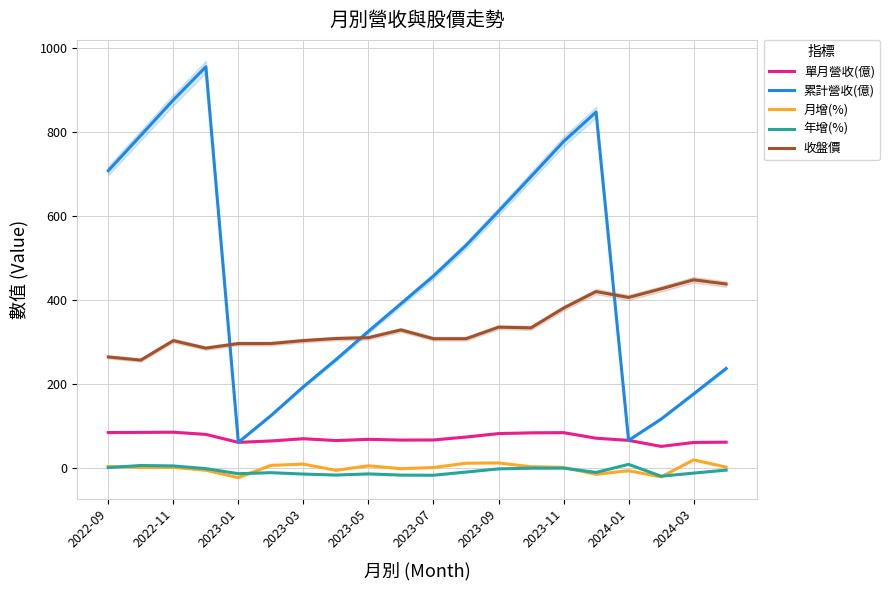

The value of 累計營收(億) at 19 is 387.6. True or false?

False